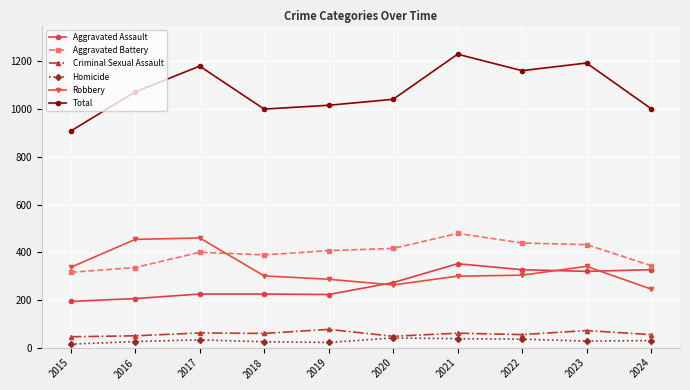

Is this an area chart (filled region under the line)?

No